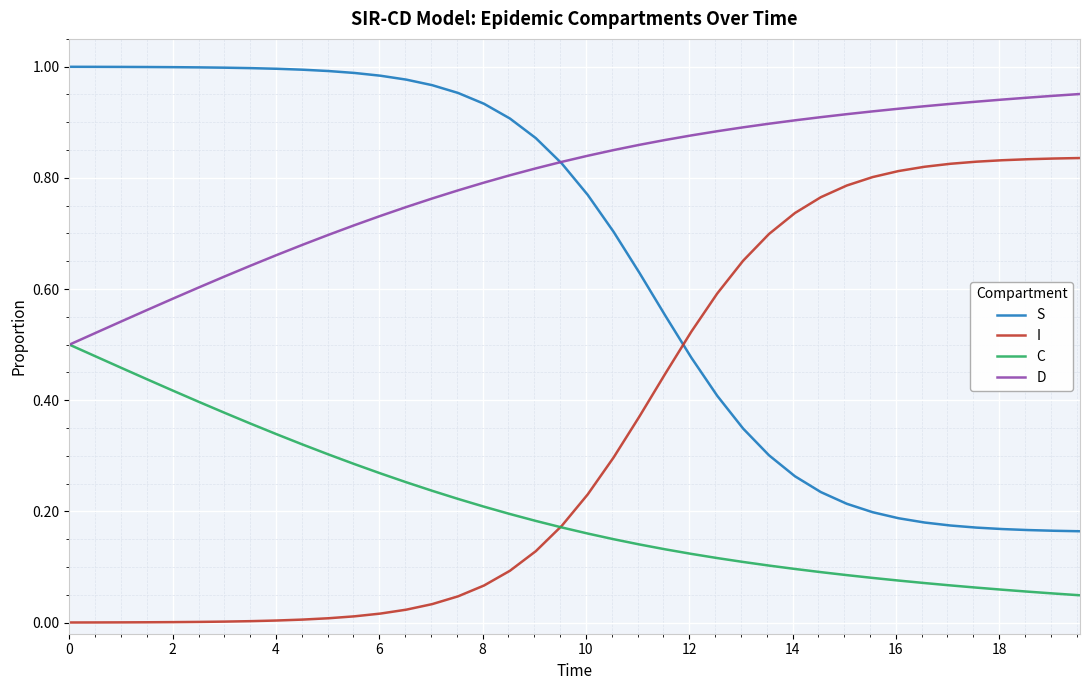

What is the sum of all S values?

25.9